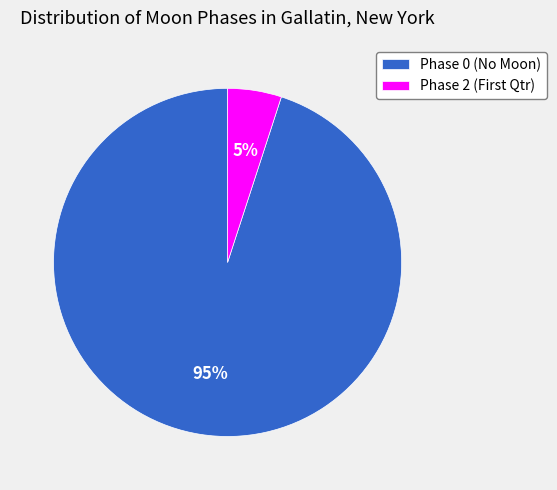

Count the number of slices in the pie.

2